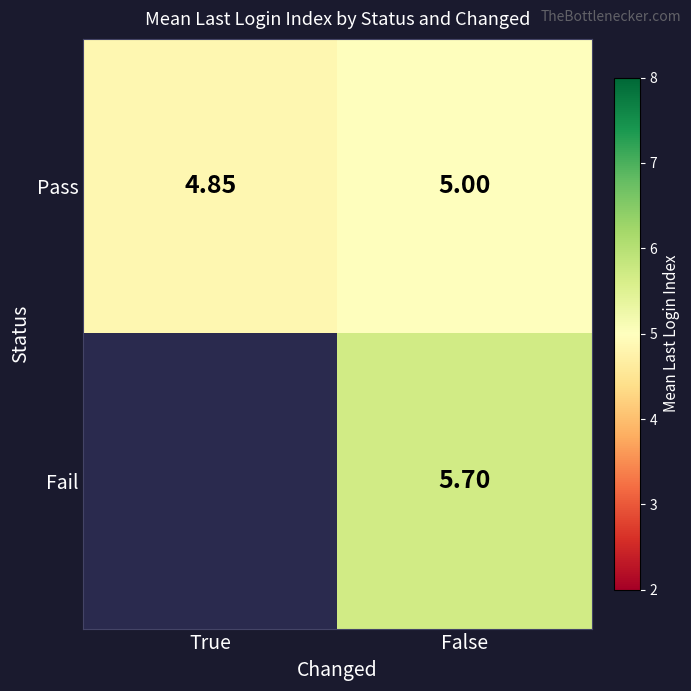

Is the value of Pass at True greater than the value of Fail at False?

No